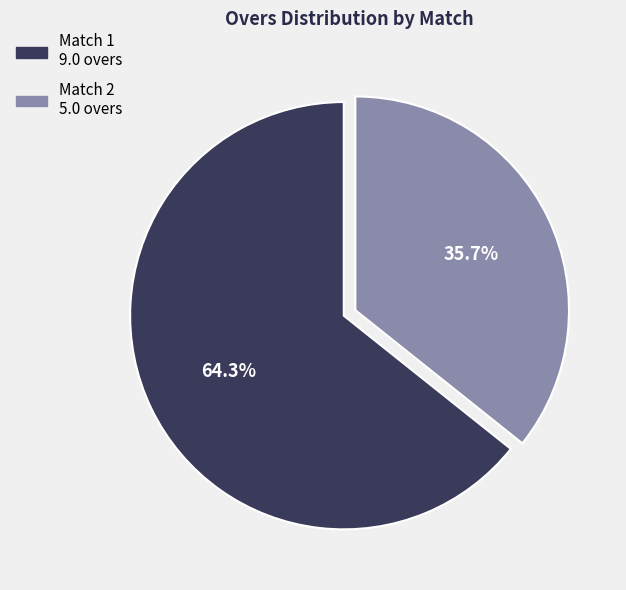

Combined, do Match 1 and Match 2 account for over 50%?

Yes